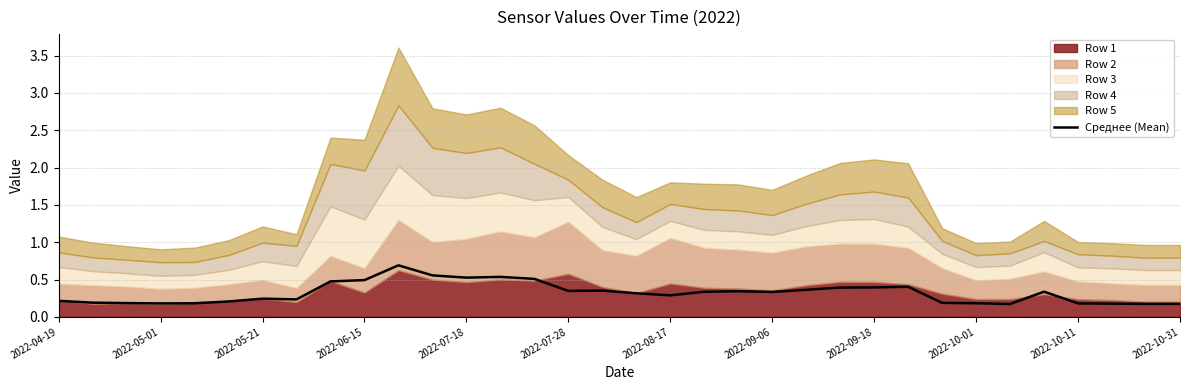

What position from the left is 2022-09-06?

22